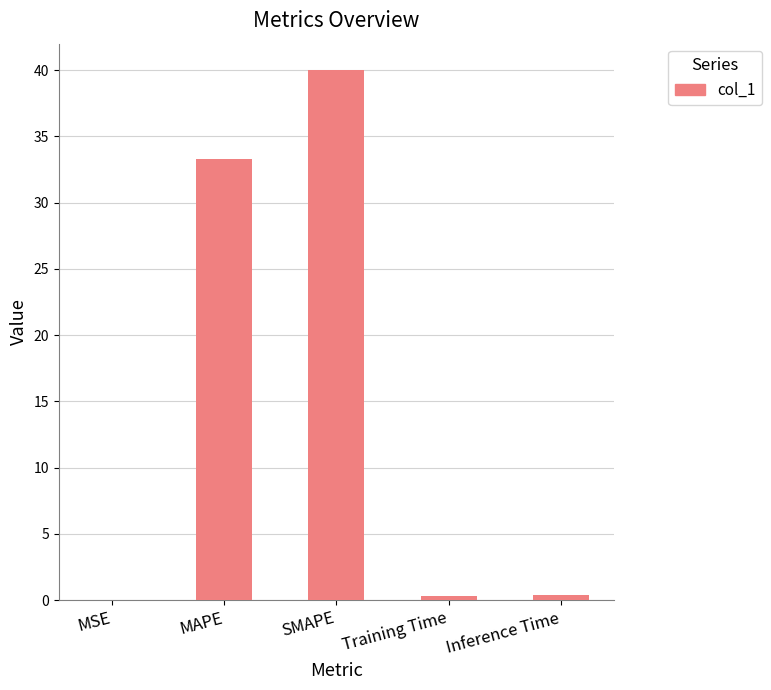

How many categories are shown in the chart?

5